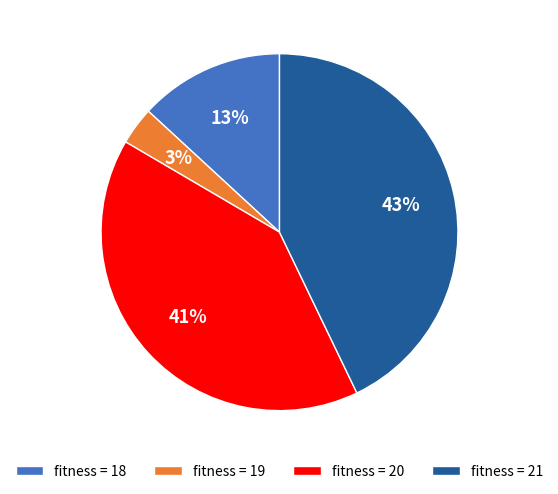

To the nearest percent, what is the average slice percentage?

25%